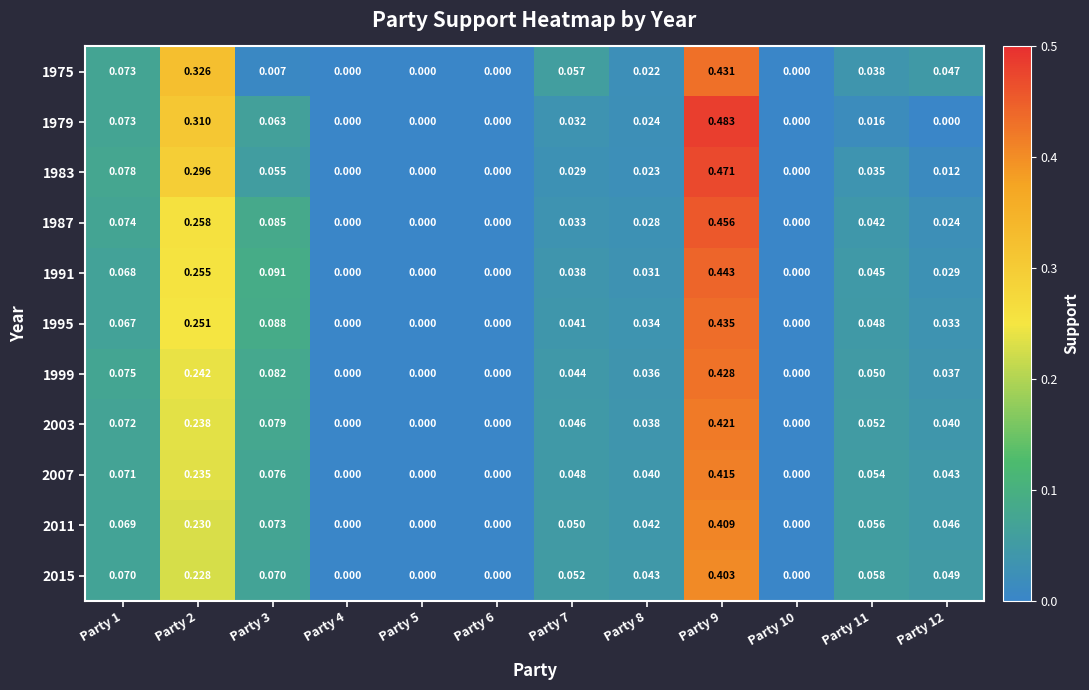

What is the difference between the second highest and second lowest values in the 1979 series?

0.3